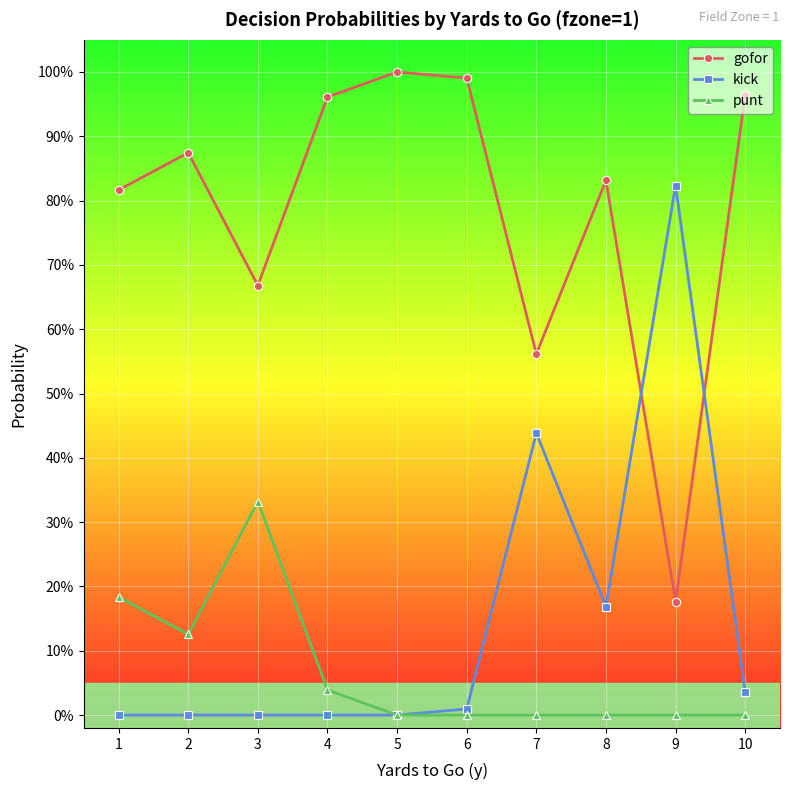

In kick, how many points are lower than both neighbors (excluding endpoints)?

1